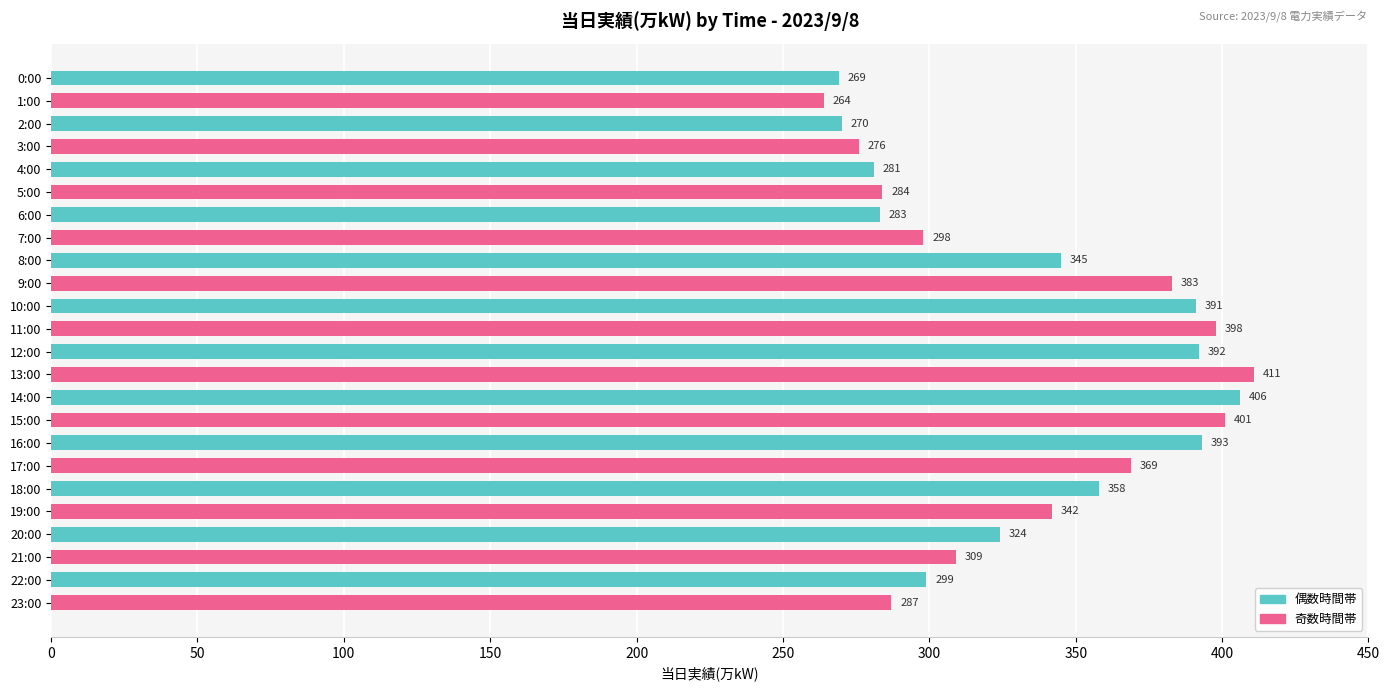

Where is the data nearest to the value 337?

19:00